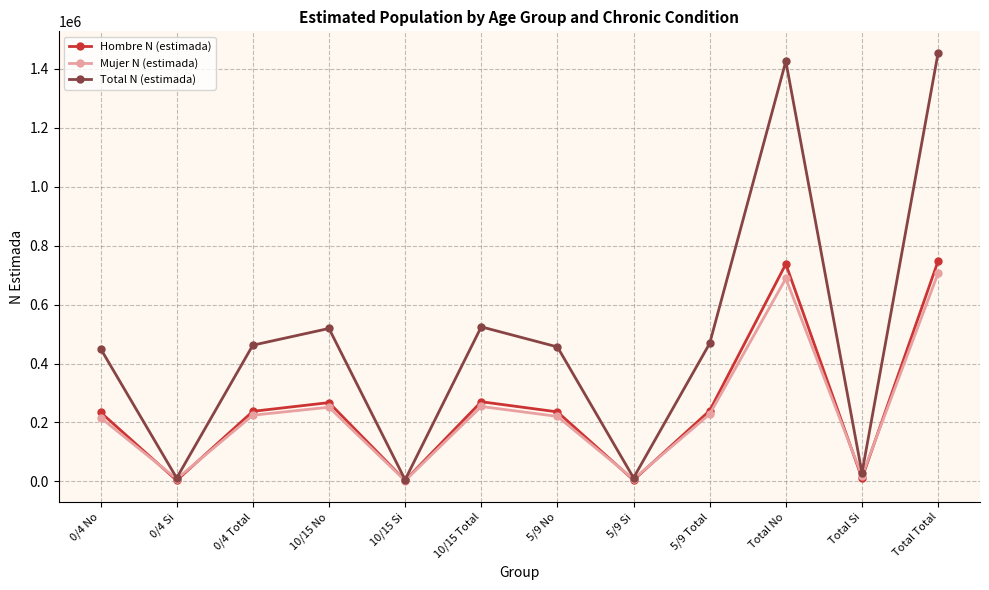

How many values in the Hombre N (estimada) series are below 237688?

6